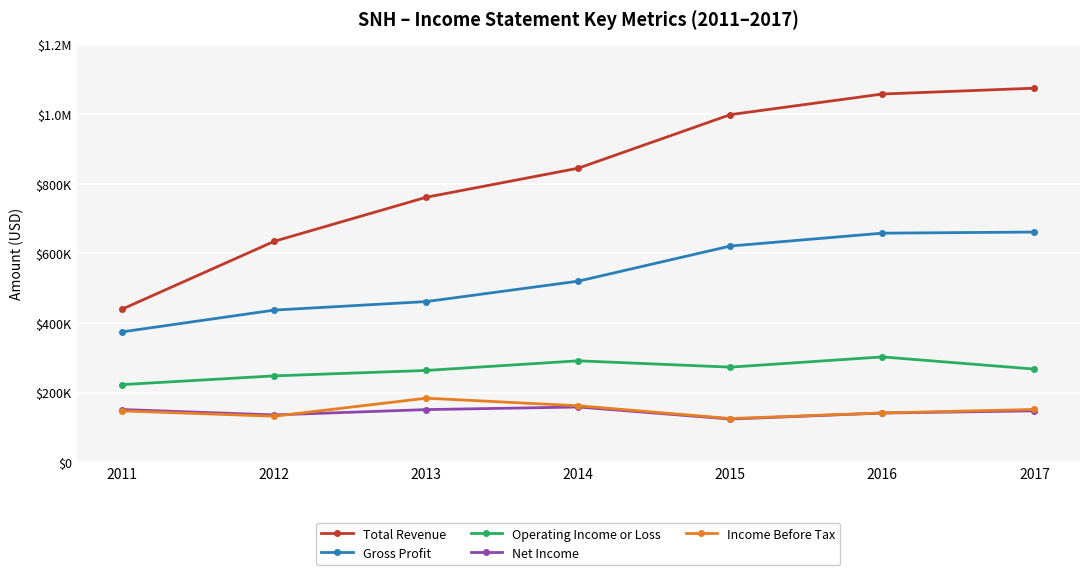

Which category has the lowest value in the Net Income series?

2015